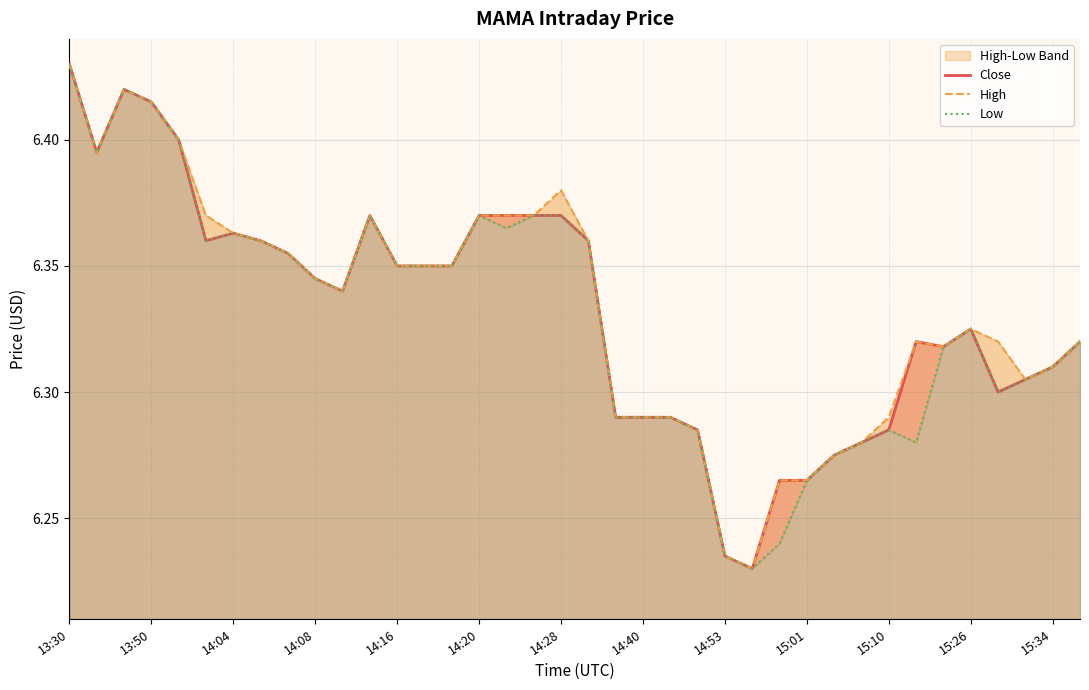

How many lines are shown in the chart?

3